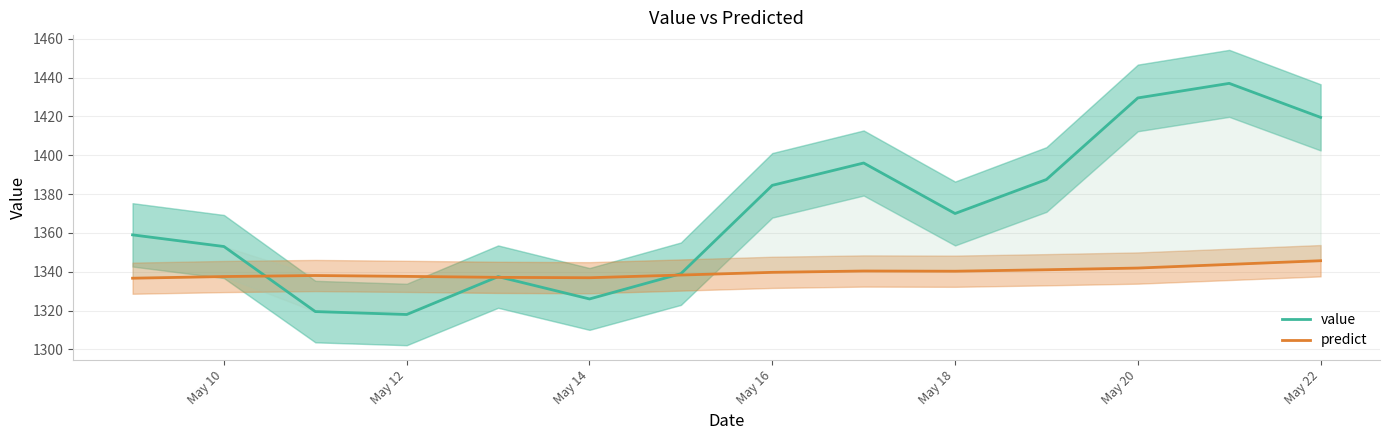

Reading left to right, what are all the values shown in this chart?

value: 1359.0	1353.0	1319.5	1318.0	1337.5	1326.0	1339.0	1384.5	1396.0	1370.0	1387.5	1429.5	1437.0	1419.5
predict: 1336.7	1337.5	1338.1	1337.6	1337.1	1336.9	1338.3	1339.7	1340.4	1340.3	1341.0	1341.9	1343.8	1345.7